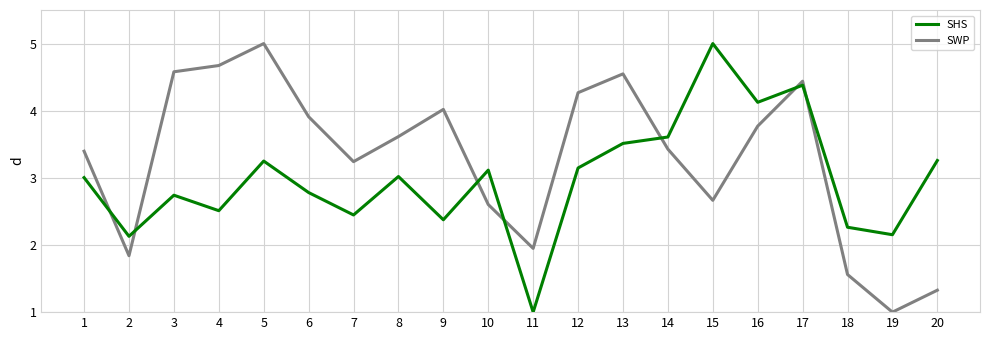

The value of SWP at 8 is 2.2. True or false?

False